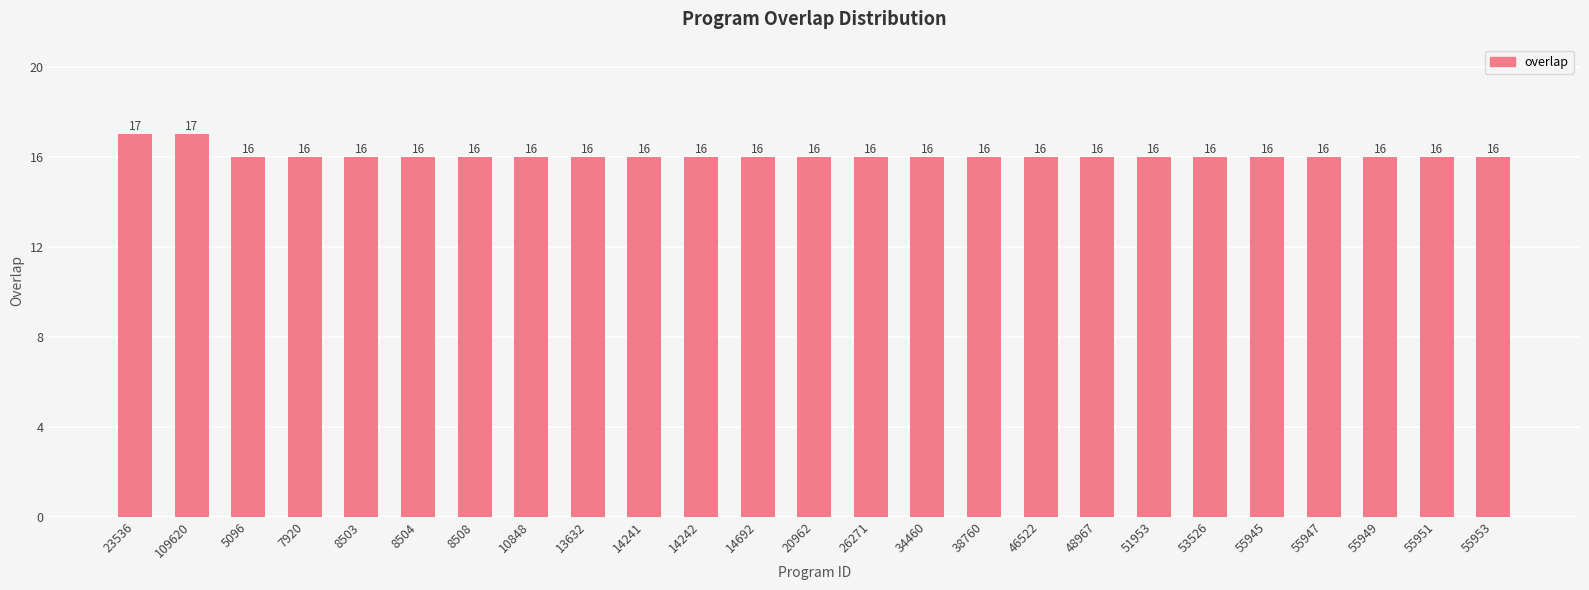

What is the difference between the maximum and minimum values?

1